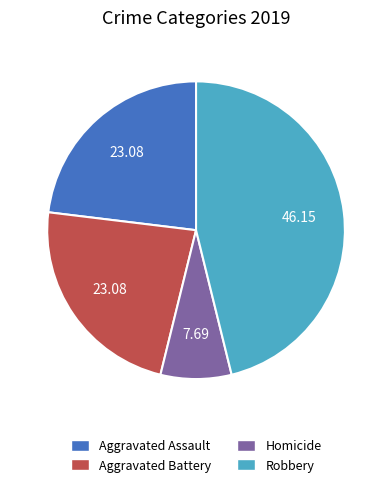

Which has a higher value, Aggravated Assault or Robbery?

Robbery